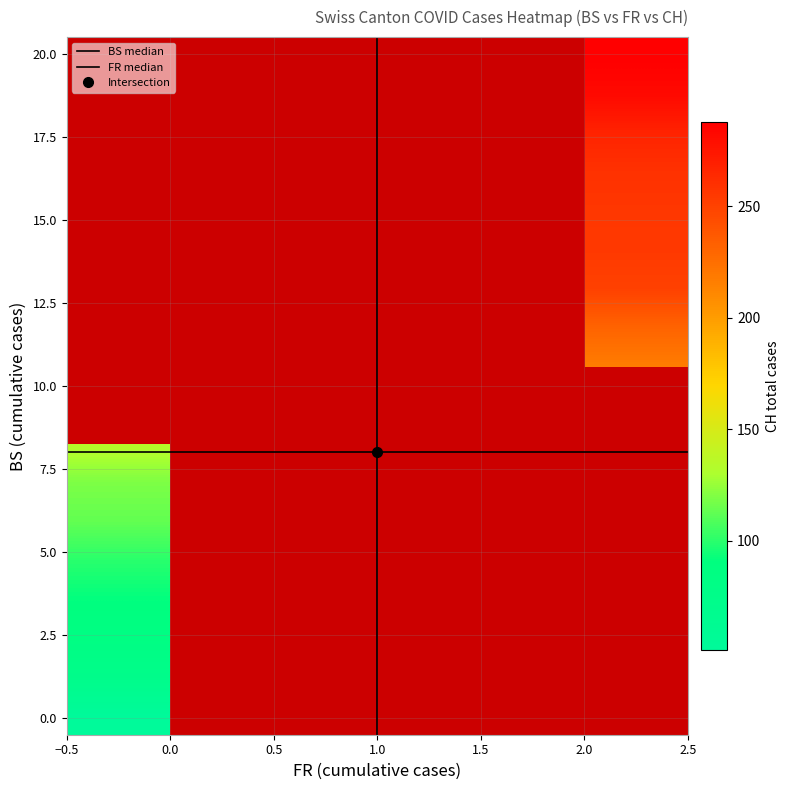

At how many categories does at least one series exceed 127?

25